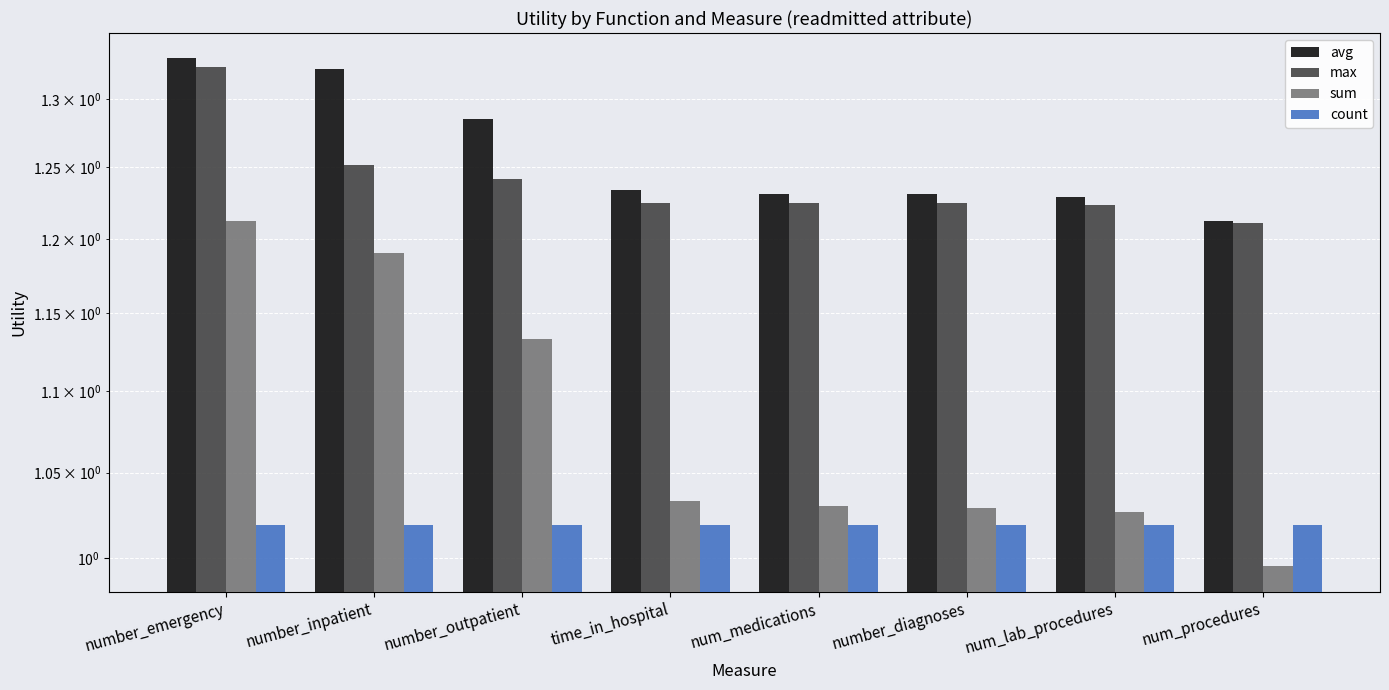

Which series has the largest total across all categories?

avg